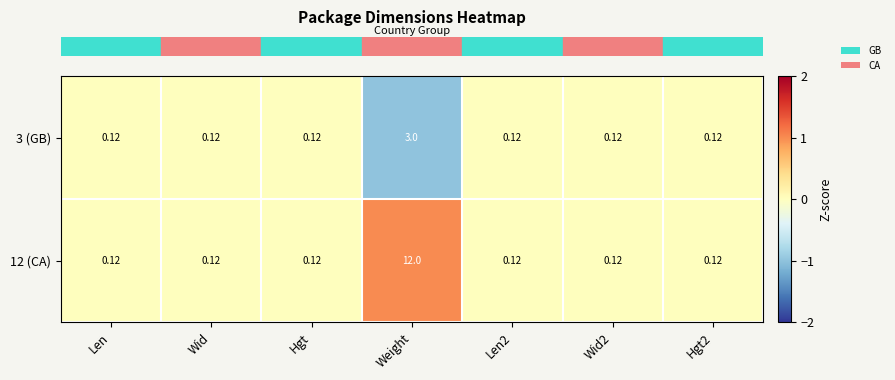

At which category is the sum across all series the highest?

Weight